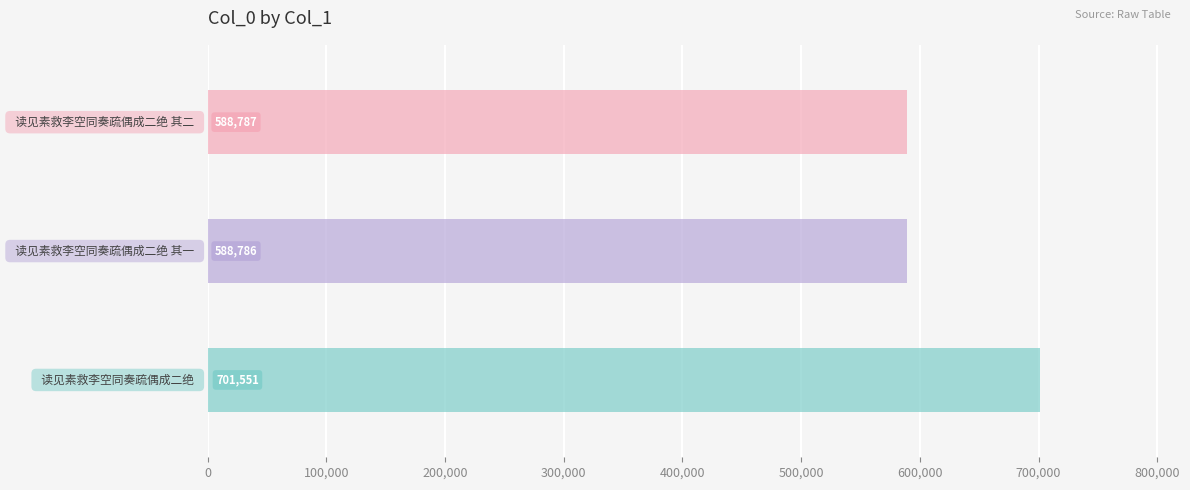

How many bars are there in total?

3